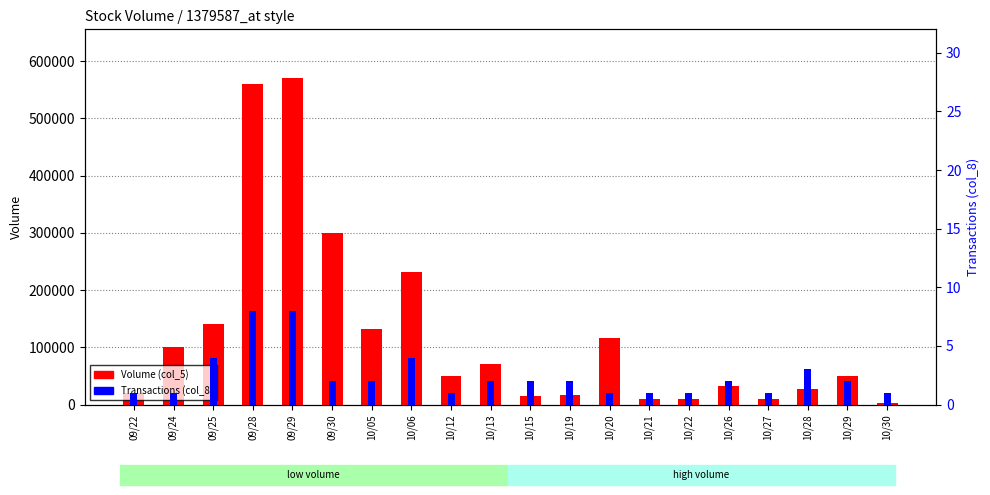

The value of Volume (col_5) at 09/25 is 90781. True or false?

False